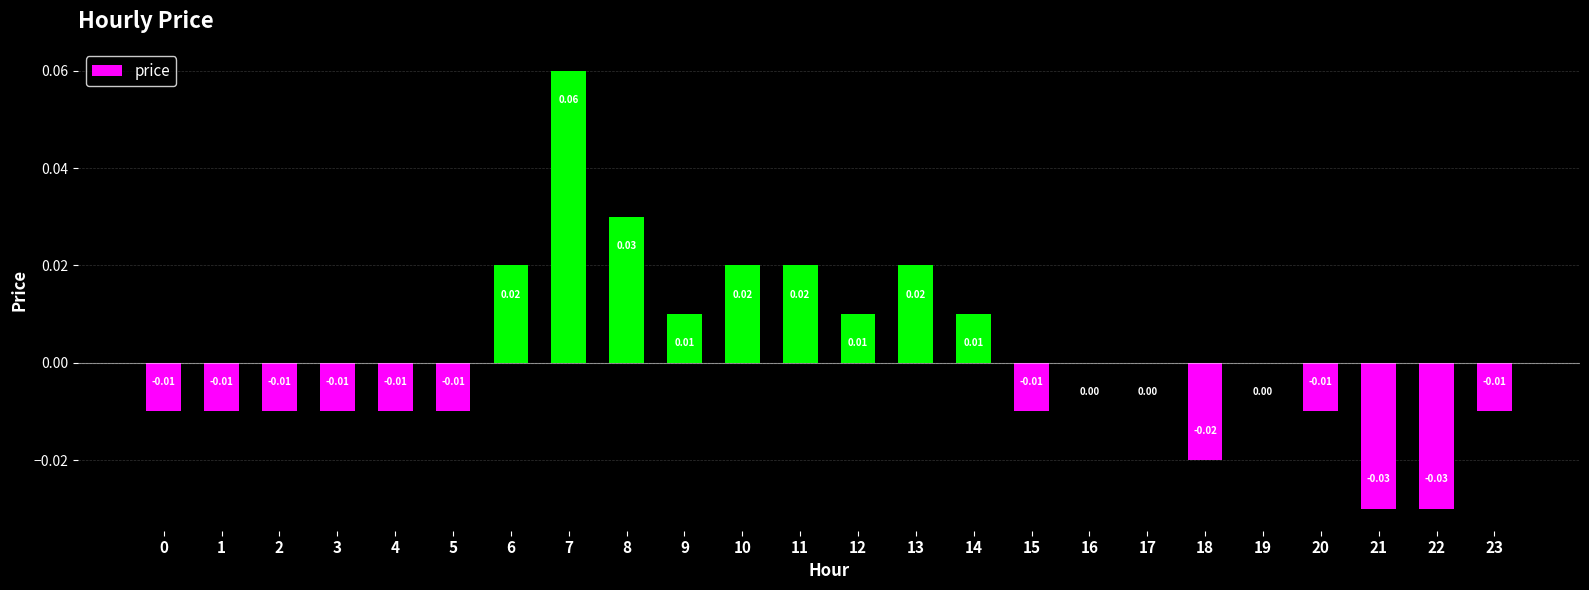

Are the bars horizontal?

No